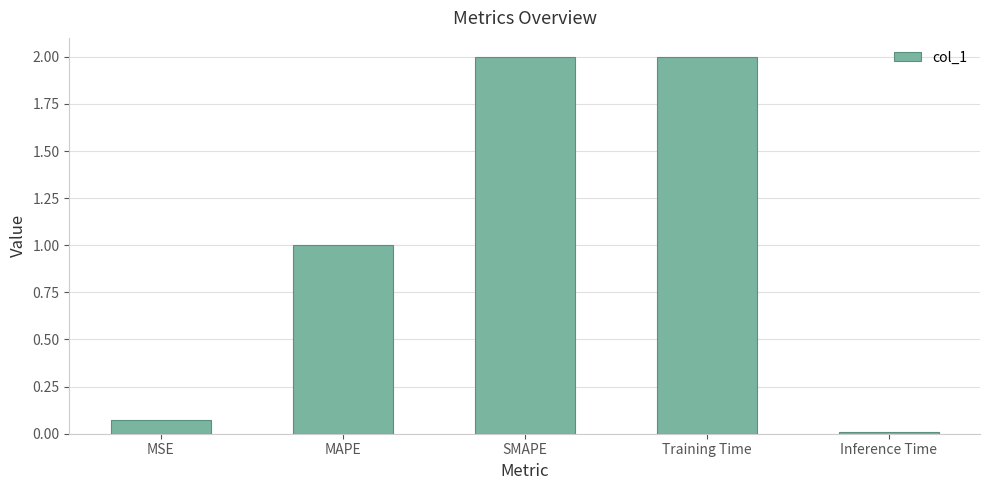

What is the difference between the maximum and minimum values?

2.0